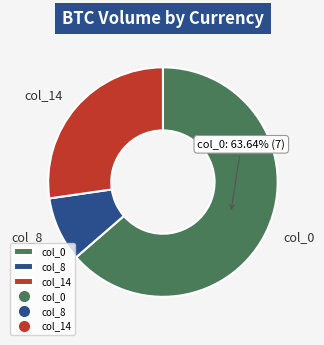

To the nearest percent, what percentage of the pie is col_14?

27%